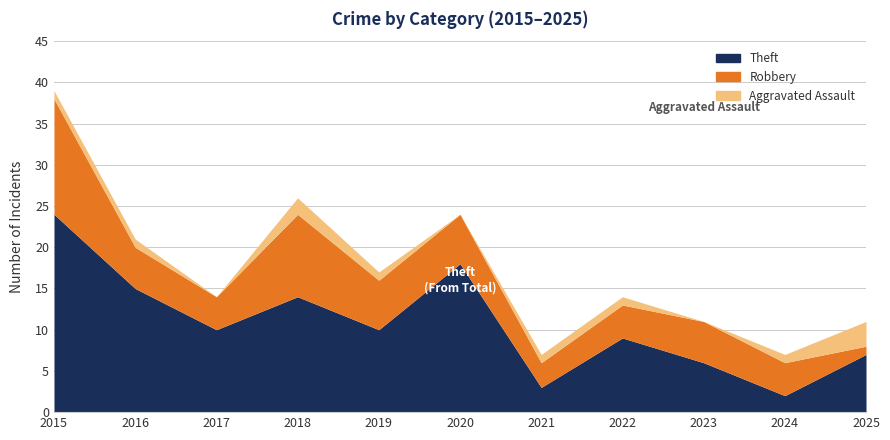

At which label does Theft reach its minimum?

2024